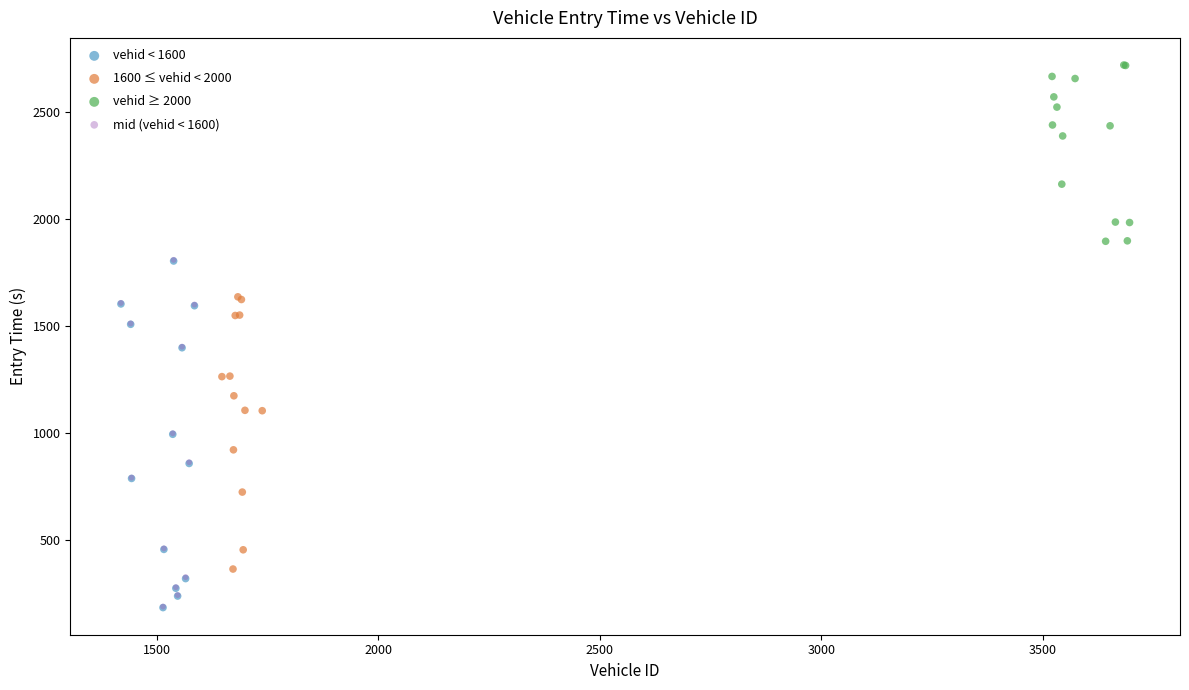

Which series has the widest spread of Y values?

mid (vehid < 1600)